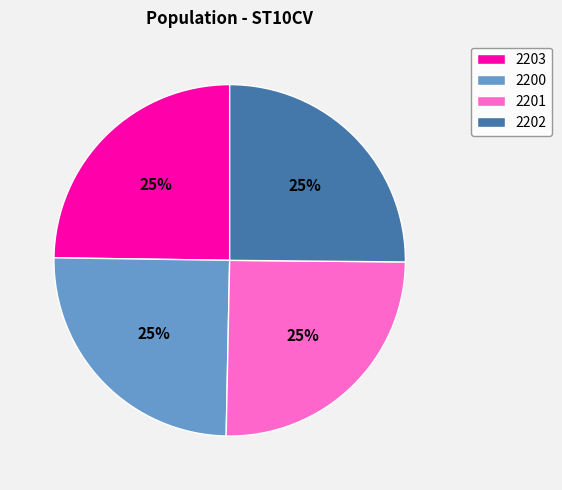

Is there any slice that represents more than half of the pie?

No